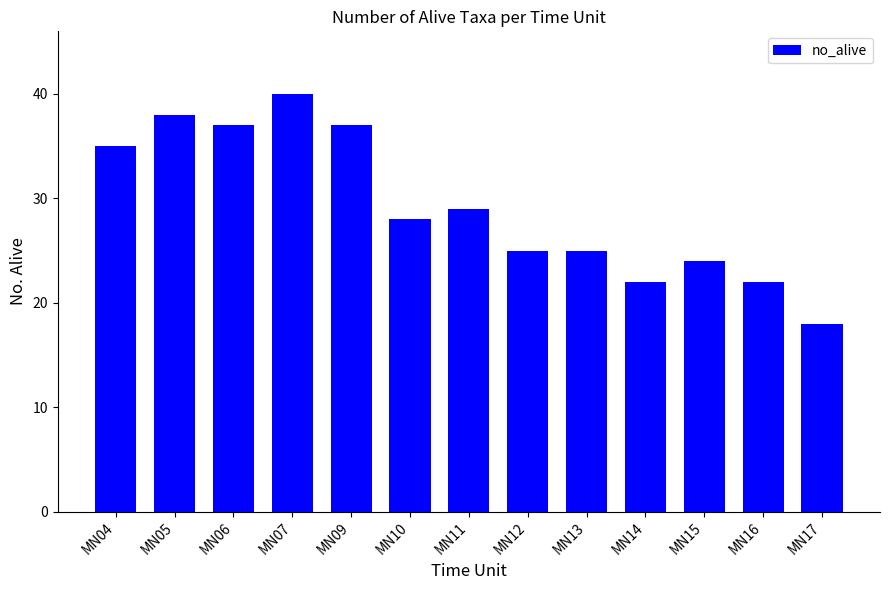

What is the value of the 12th bar from the left?

22